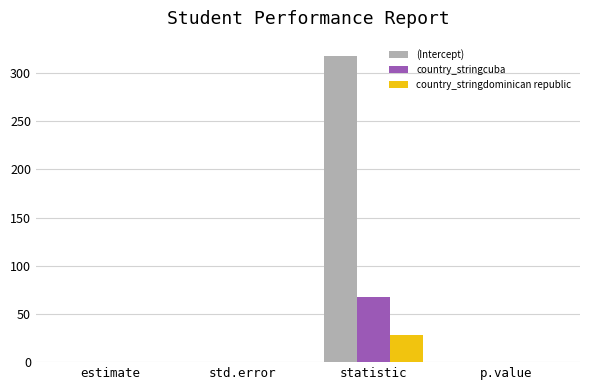

Which series has the largest total across all categories?

(Intercept)